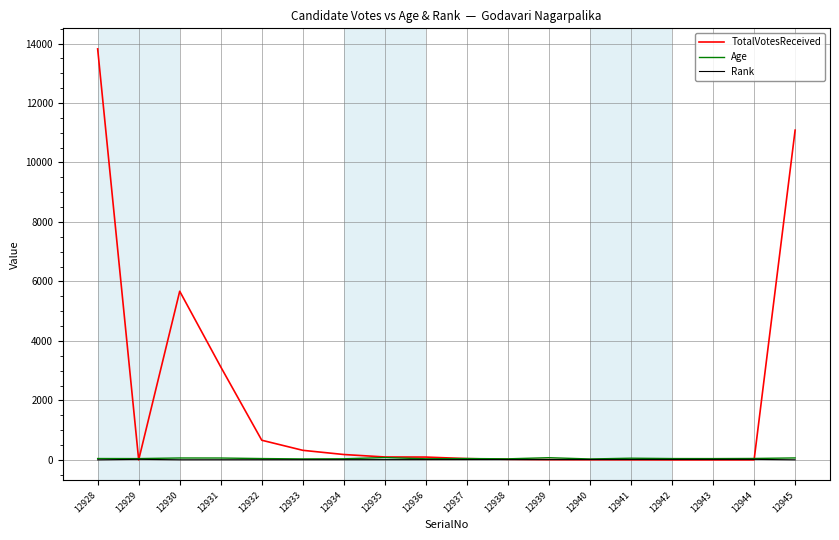

Count the number of categories in the chart.

18